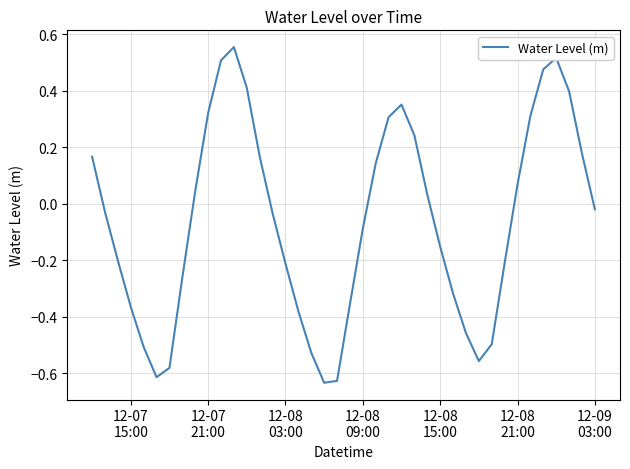

What is the difference between the maximum and minimum values?

1.2